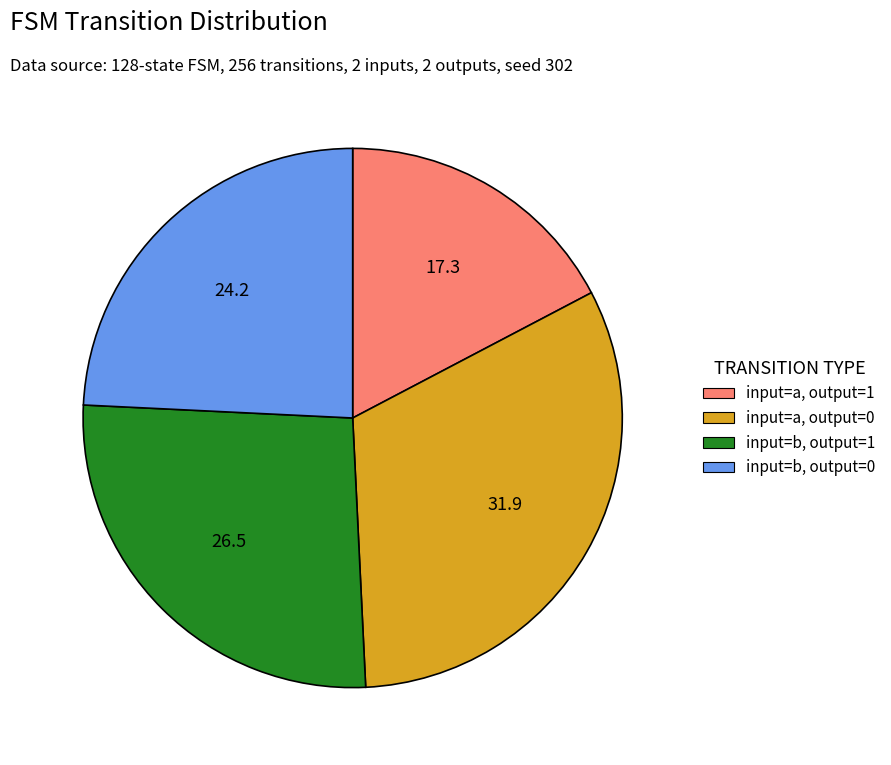

Is there a majority slice in this chart?

No